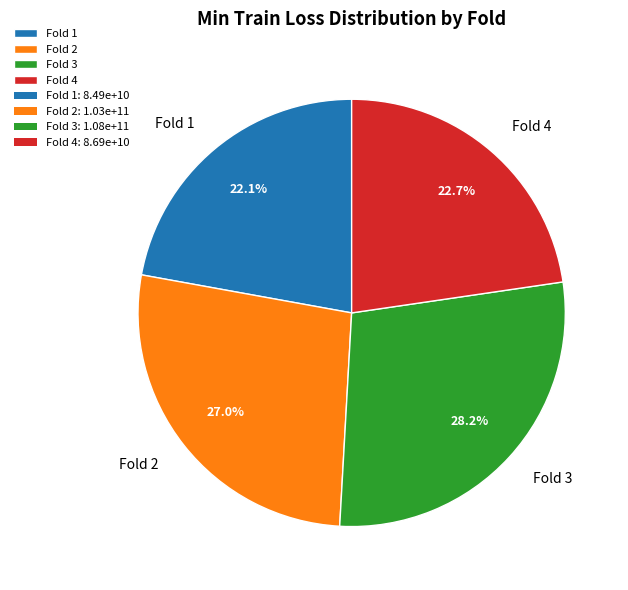

What percentage is the Fold 3 slice, to the nearest percent?

28%